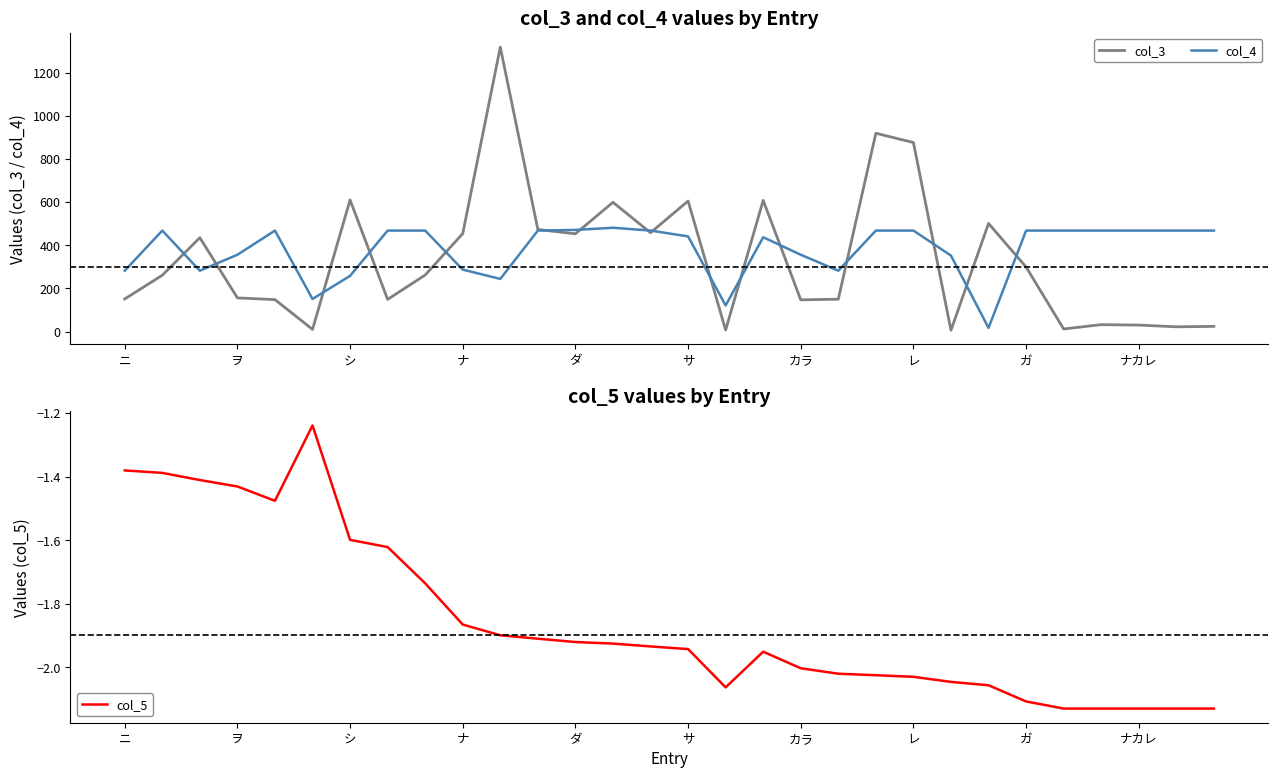

What is the difference between the maximum and minimum values in the col_3 series?

1312